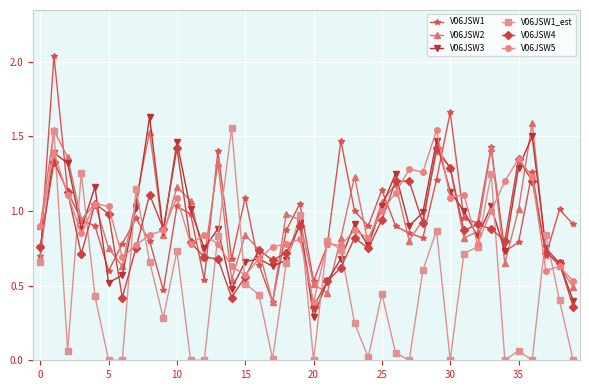

True or false: V06JSW1_est has more than 1 points higher than both neighbors.

True